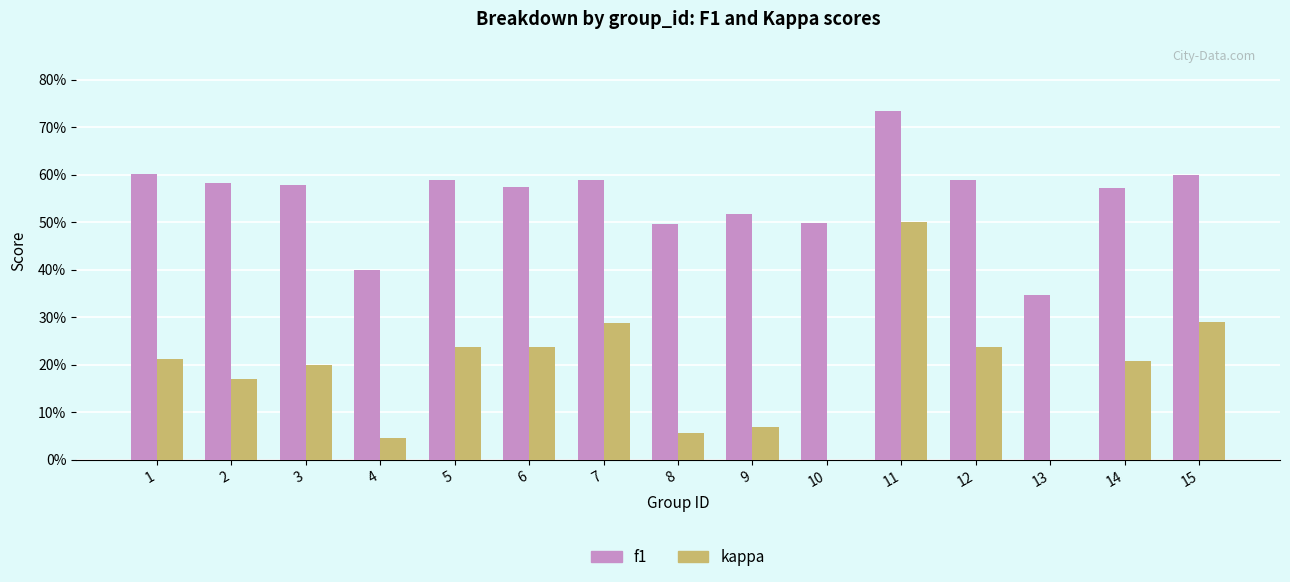

List the series in order of their peak value, highest first.

f1, kappa